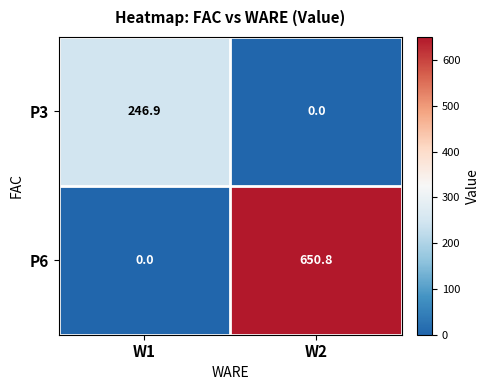

What is the spread (max minus min) of values at W2?

650.8